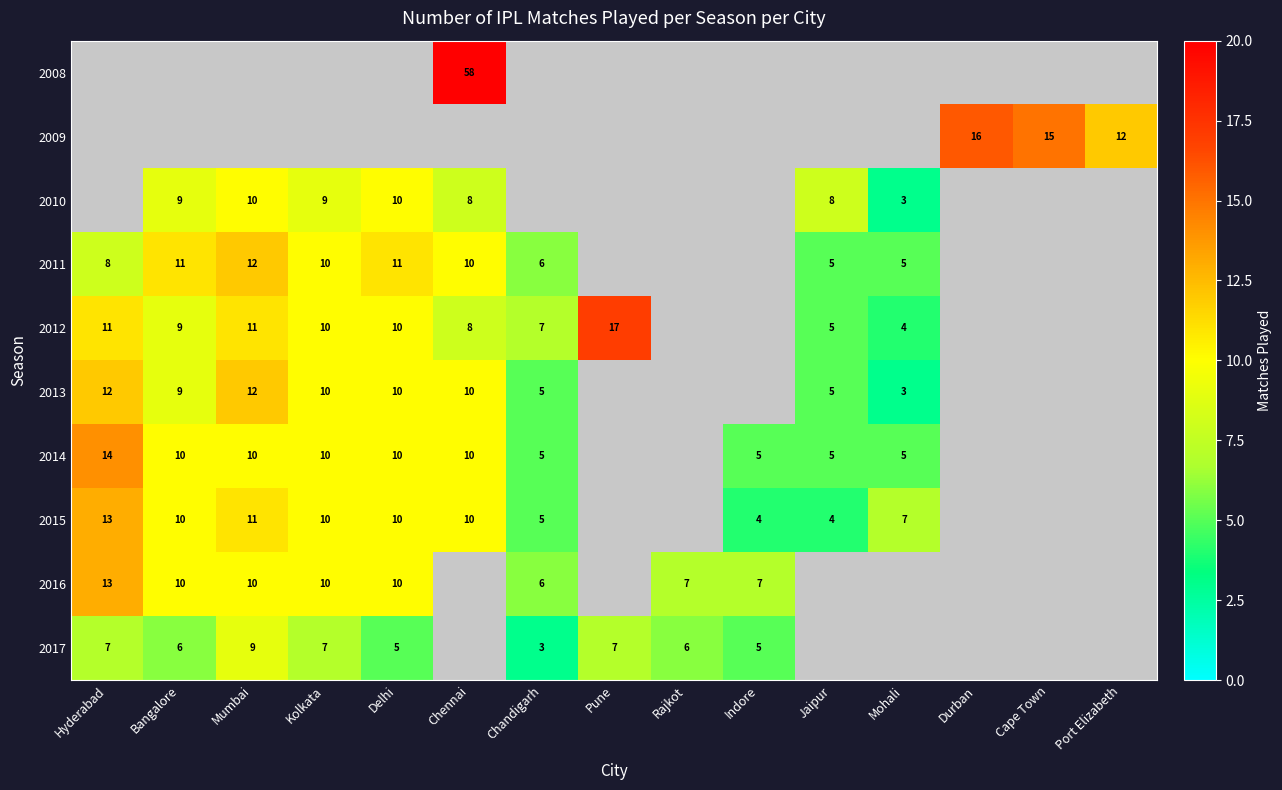

Is the value of 2010 at Jaipur greater than the value of 2009 at Port Elizabeth?

No